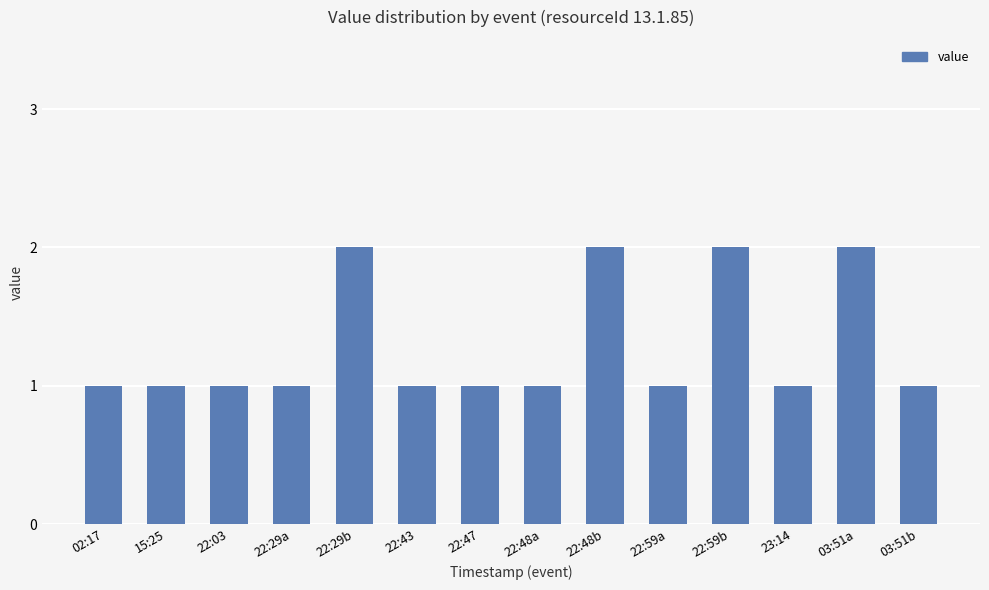

The chart shows a value of 3 at 22:59b. True or false?

False